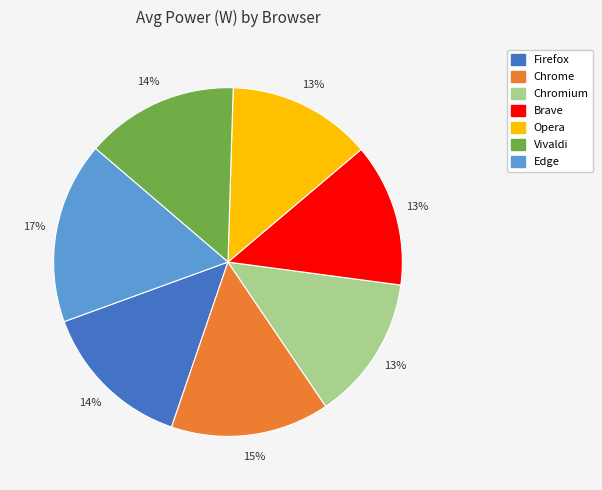

How many slices are in this pie chart?

7